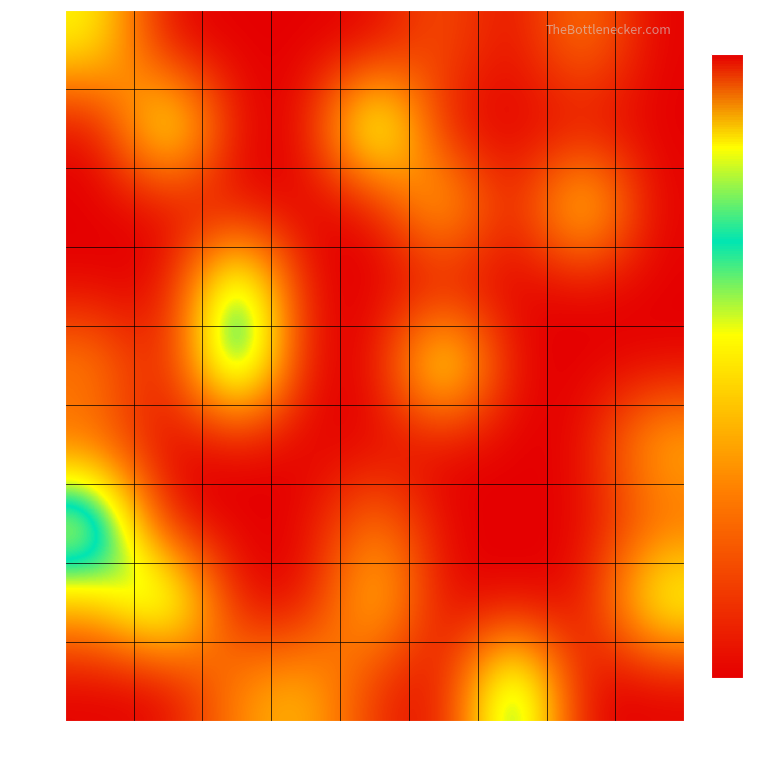

Which series changed the most between col_1 and col_2?

row4